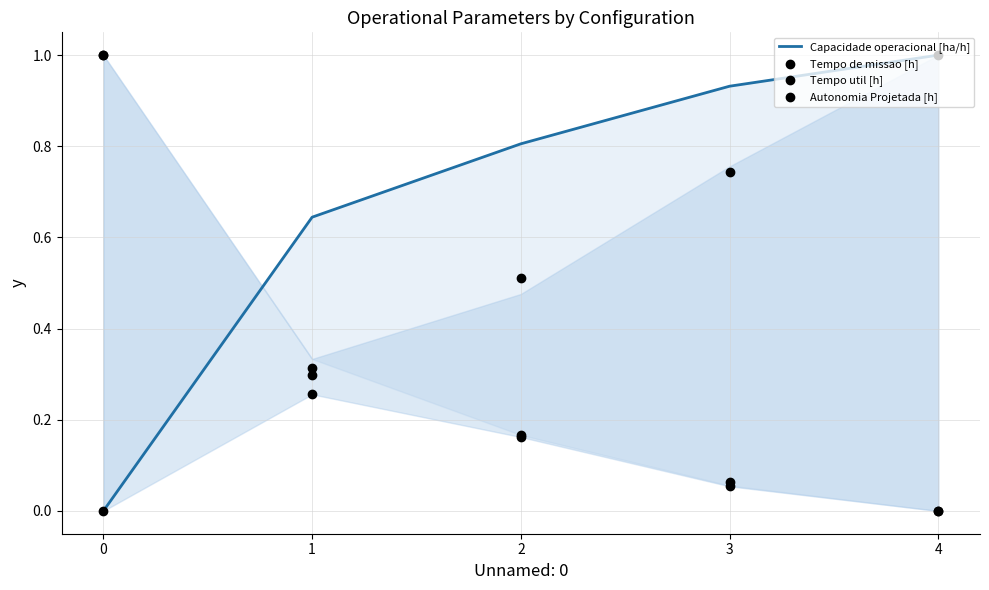

At how many categories does at least one series exceed 0?

5